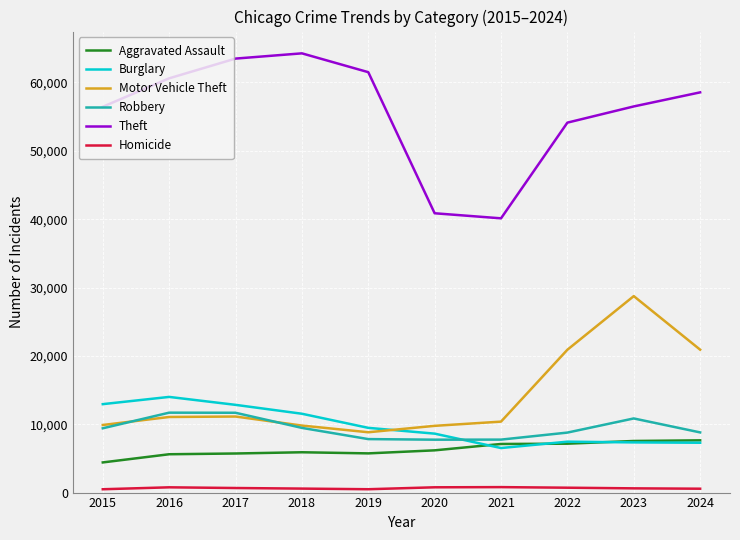

What is the minimum value shown in the chart?

488